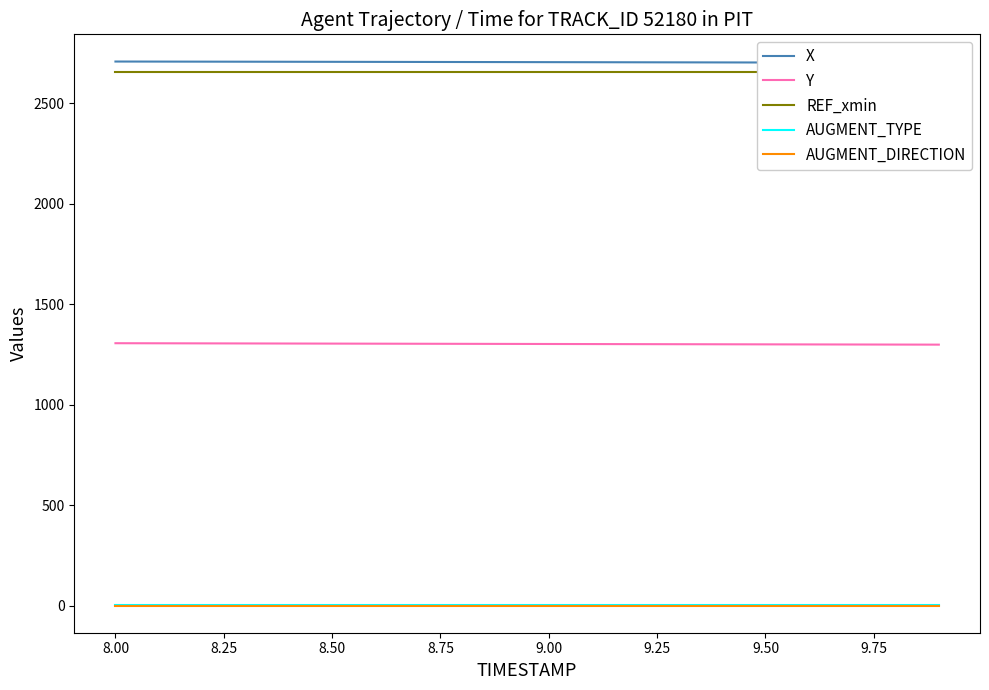

Is this an area chart (filled region under the line)?

No